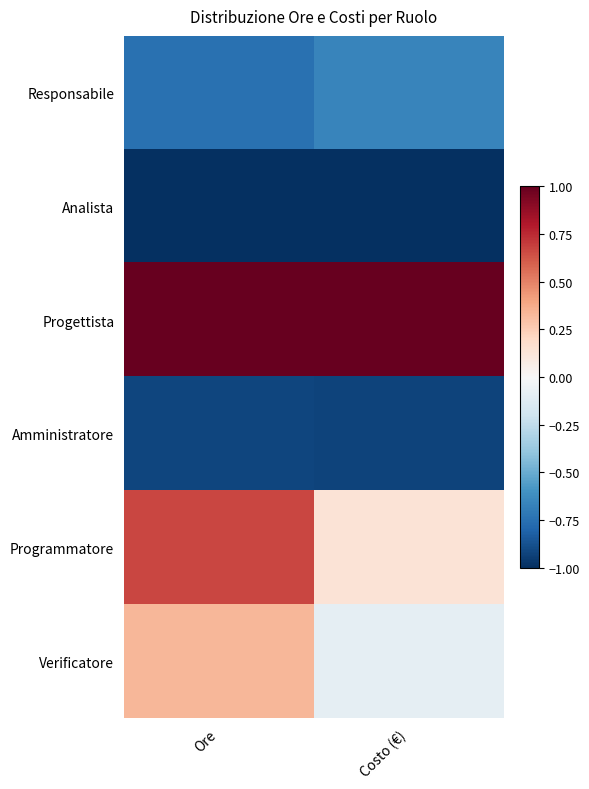

Reading right to left, list all the values displayed in this chart.

Responsabile: Costo (€)=-0.7	Ore=-0.8
Analista: Costo (€)=-1.0	Ore=-1.0
Progettista: Costo (€)=1.0	Ore=1.0
Amministratore: Costo (€)=-0.9	Ore=-0.9
Programmatore: Costo (€)=0.1	Ore=0.7
Verificatore: Costo (€)=-0.1	Ore=0.3